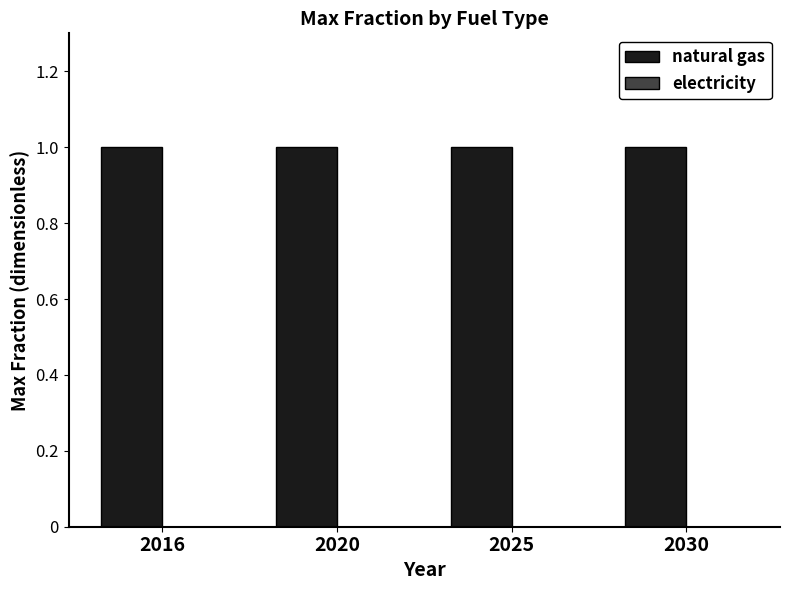

How many bars are there in each group?

2